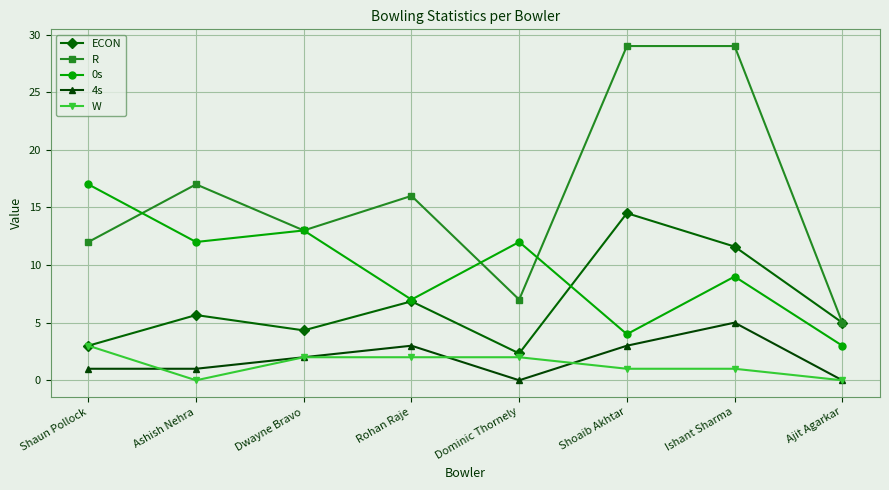

What position from the left is Dwayne Bravo?

3